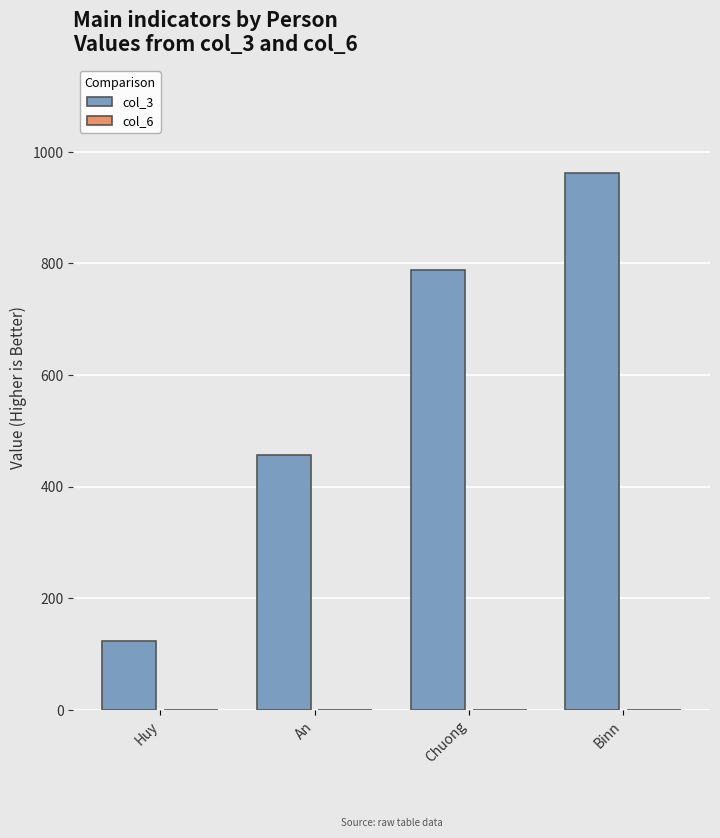

Where is the data nearest to the value 543?

An